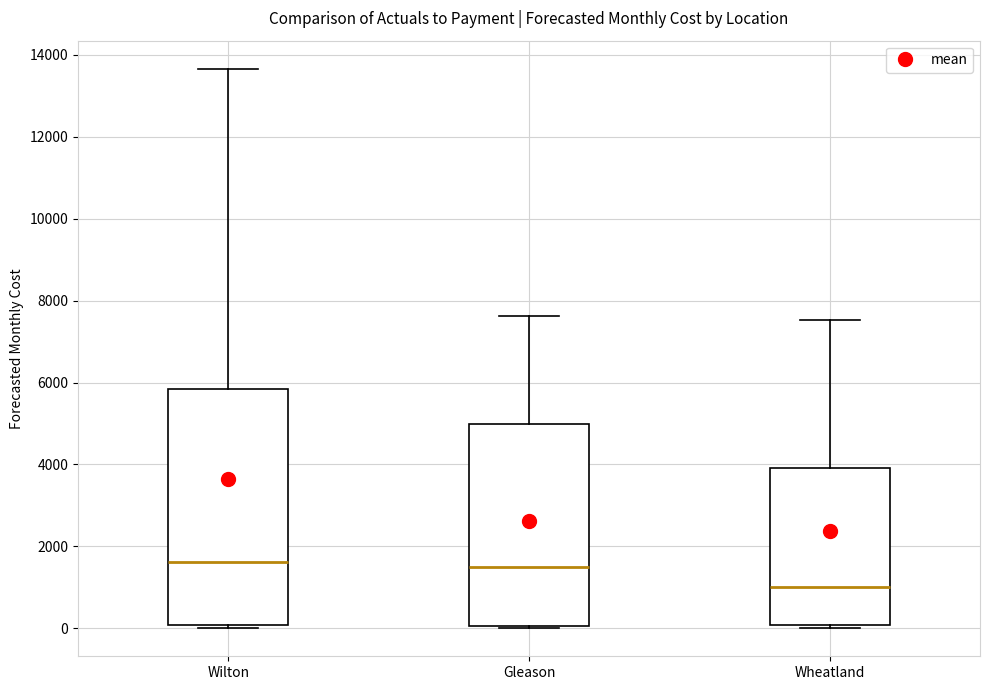

Reading left to right, transcribe this box plot: for each box, give where its median line is, the range the box spans, and where its two whiskers end, as read against the y-axis. The values are not printed on the chart, so give them approximately, as read against the axis.

Wilton: median 1600, box 0 to 5800, whiskers 0 (just below the box's lower edge) to 13600
Gleason: median 1400, box 0 to 5000, whiskers 0 to 7600
Wheatland: median 1000, box 0 to 4000, whiskers 0 (just below the box's lower edge) to 7600